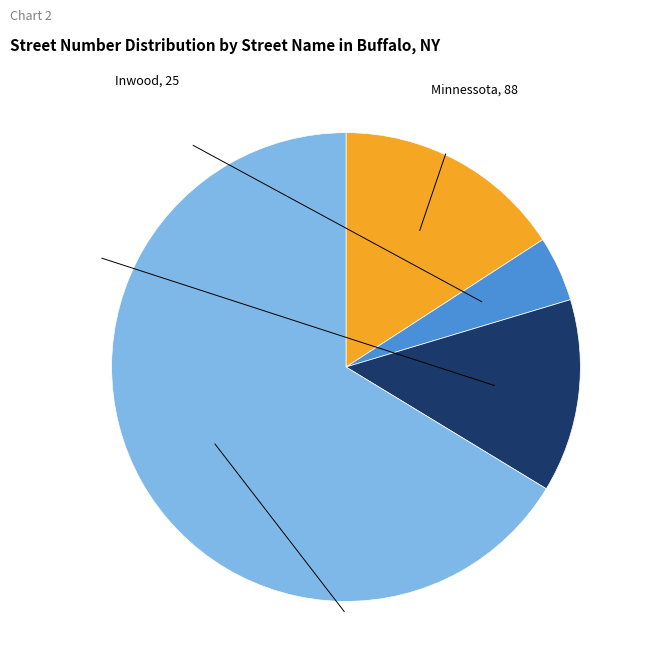

How many segments does this pie chart have?

4